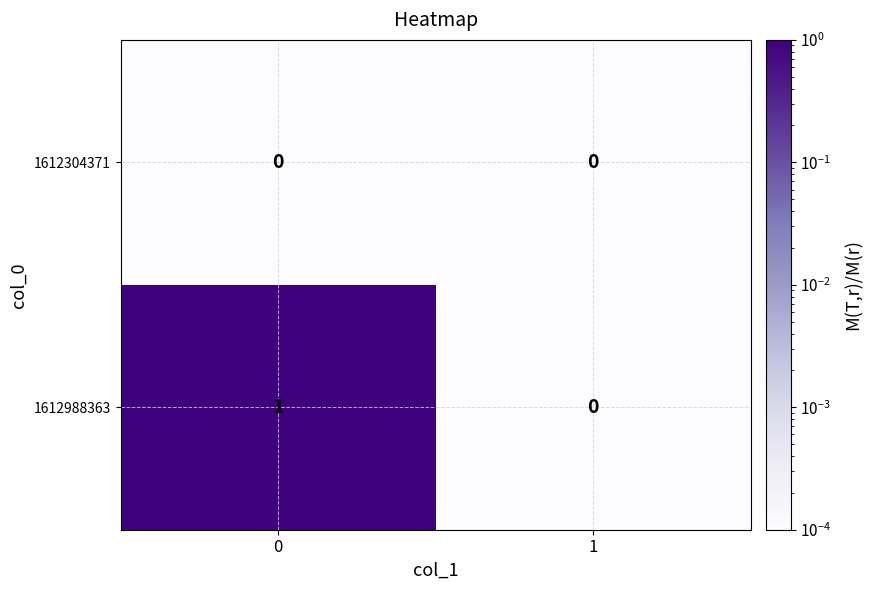

What is the total value across all series at 0?

1